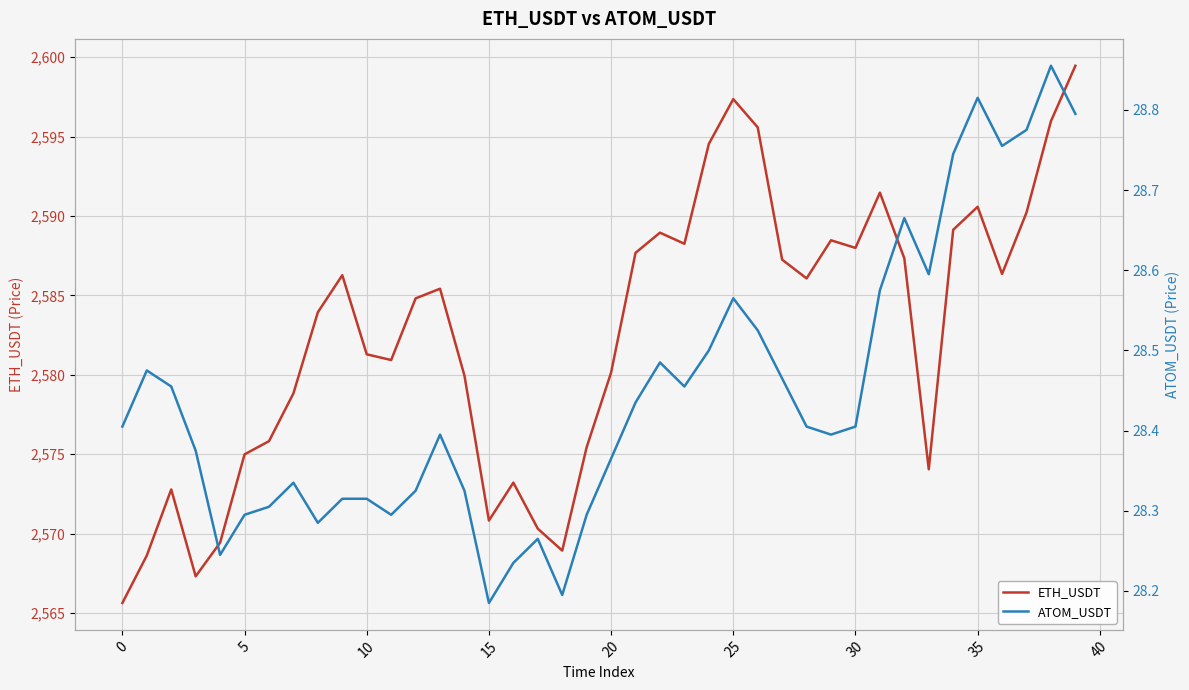

What is the minimum value shown in the chart?

28.2